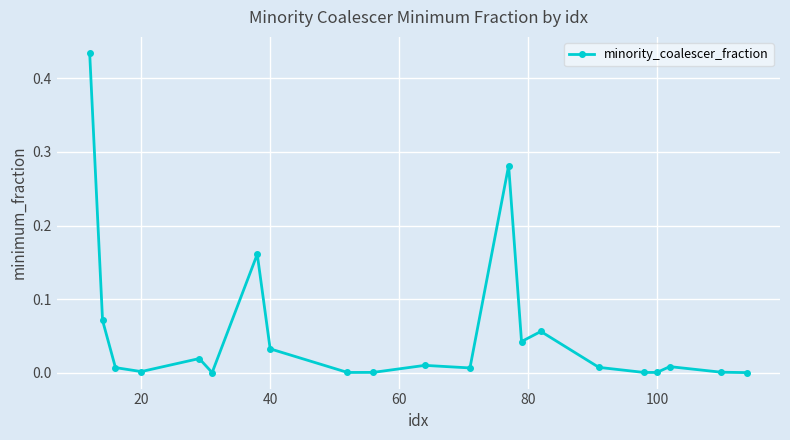

What is the sum of all values?

1.1